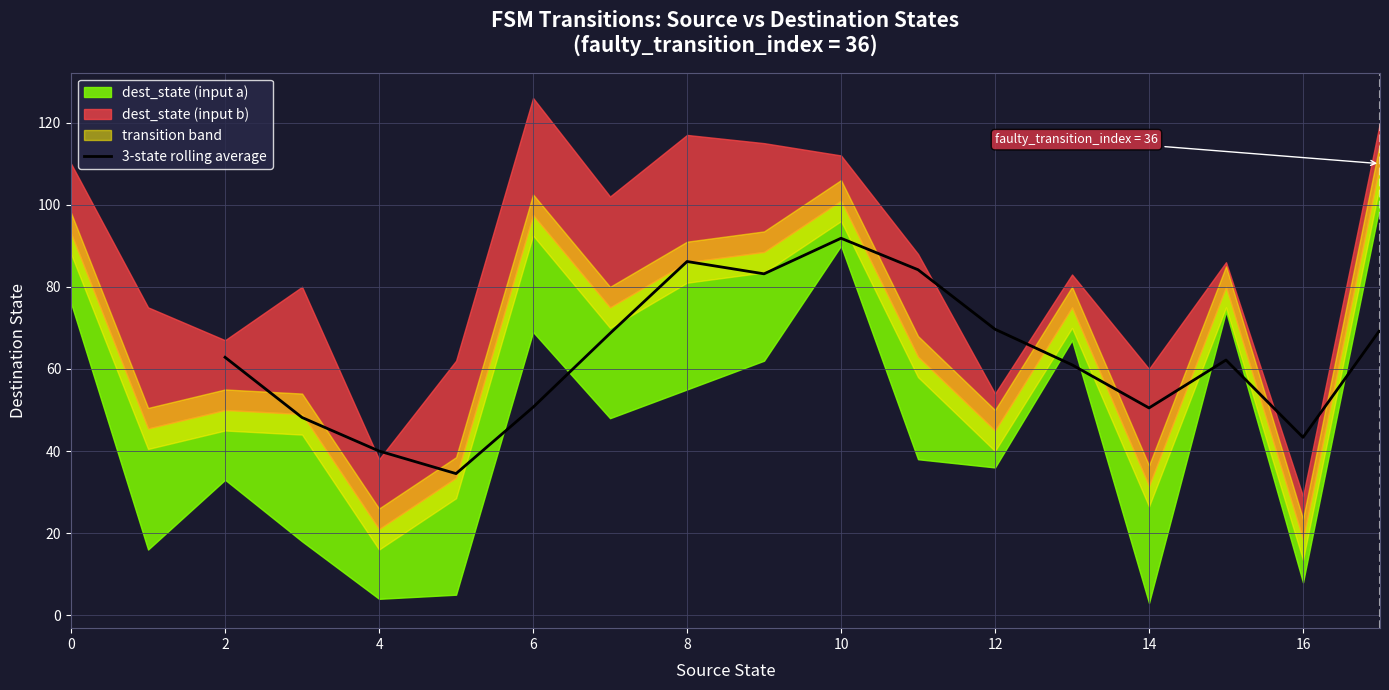

The value of 3-state rolling average at 14 is 50.5. True or false?

True